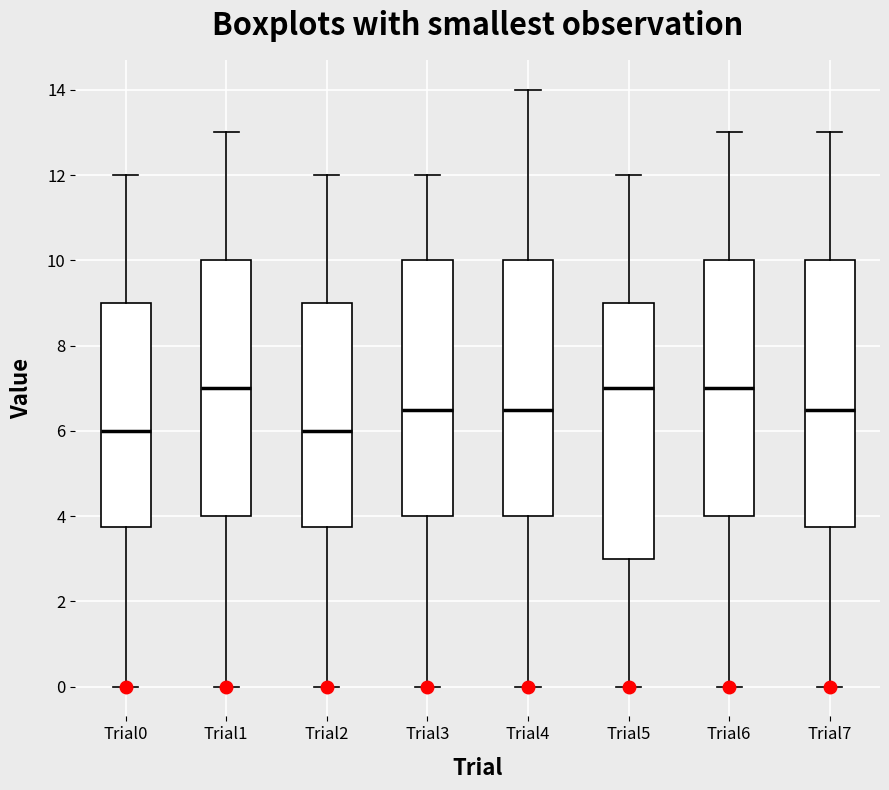

Reading left to right, read every box against the y-axis: the position of its median line, the range the box covers, and the ends of its whiskers. The values are not printed on the chart, so give them approximately, as read against the axis.

Trial0: median 6.0, box 3.8 to 9.0, whiskers 0.0 to 12.0
Trial1: median 7.0, box 4.0 to 10.0, whiskers 0.0 to 13.0
Trial2: median 6.0, box 3.8 to 9.0, whiskers 0.0 to 12.0
Trial3: median 6.6, box 4.0 to 10.0, whiskers 0.0 to 12.0
Trial4: median 6.6, box 4.0 to 10.0, whiskers 0.0 to 14.0
Trial5: median 7.0, box 3.0 to 9.0, whiskers 0.0 to 12.0
Trial6: median 7.0, box 4.0 to 10.0, whiskers 0.0 to 13.0
Trial7: median 6.6, box 3.8 to 10.0, whiskers 0.0 to 13.0